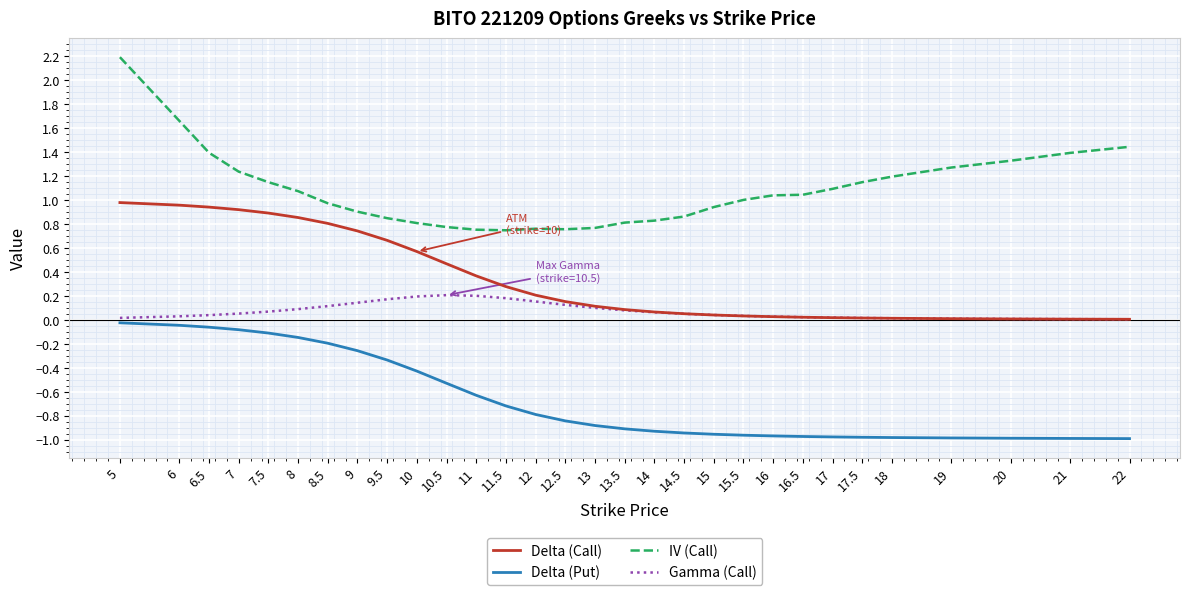

The value of Delta (Put) at 11.5 is -0.7. True or false?

True